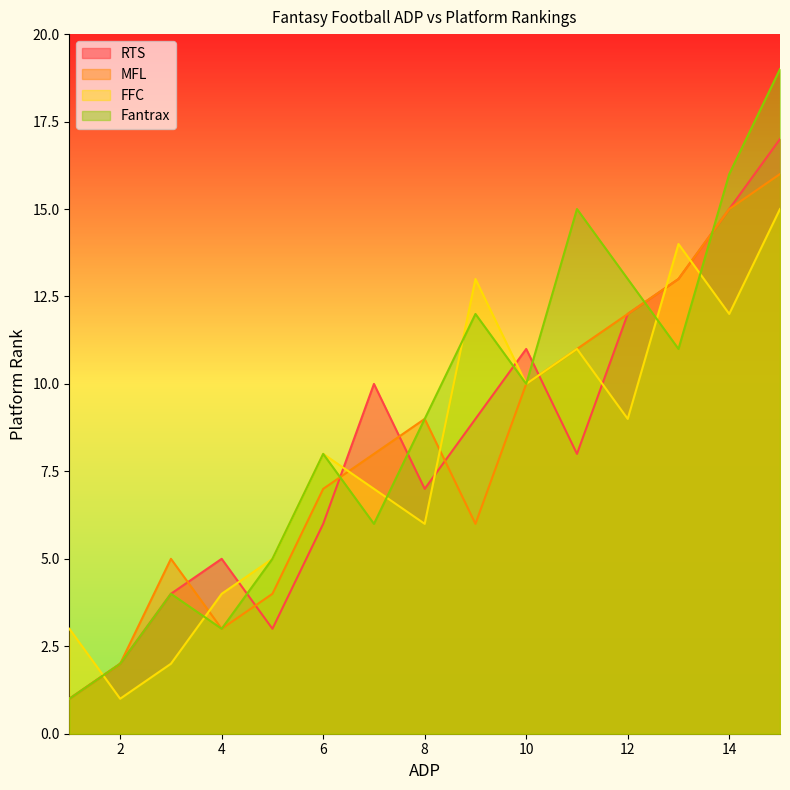

Count the number of categories in the chart.

15